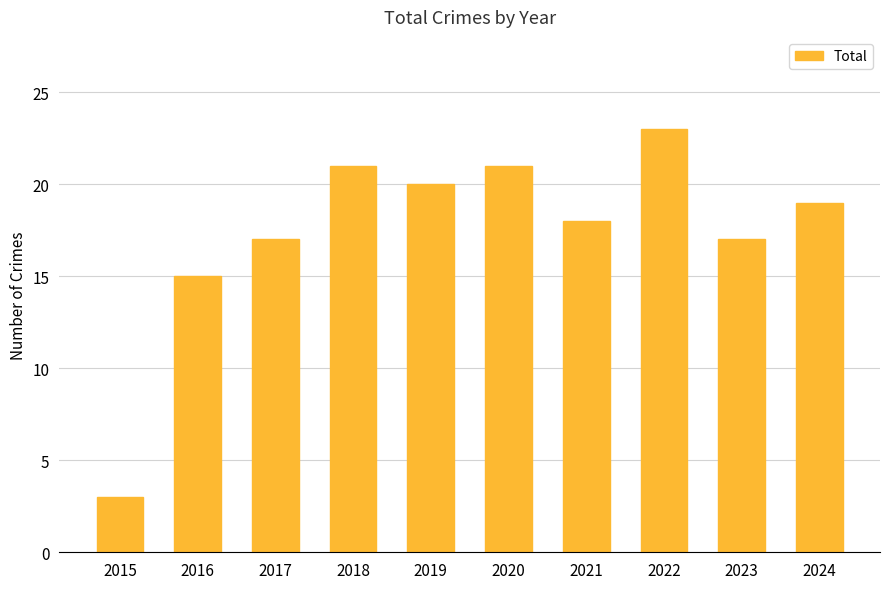

The value at 2015 is 3. True or false?

True